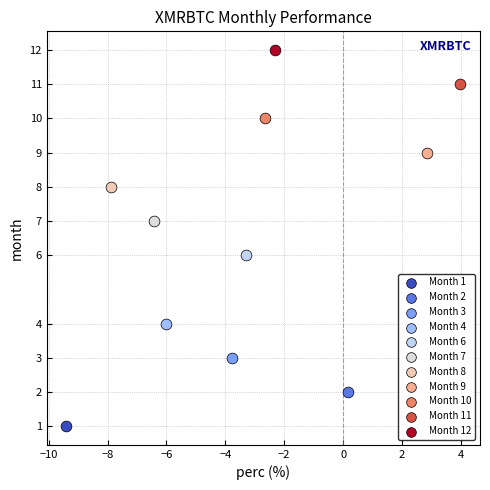

What are all the series names shown in the legend?

Month 1, Month 2, Month 3, Month 4, Month 6, Month 7, Month 8, Month 9, Month 10, Month 11, Month 12